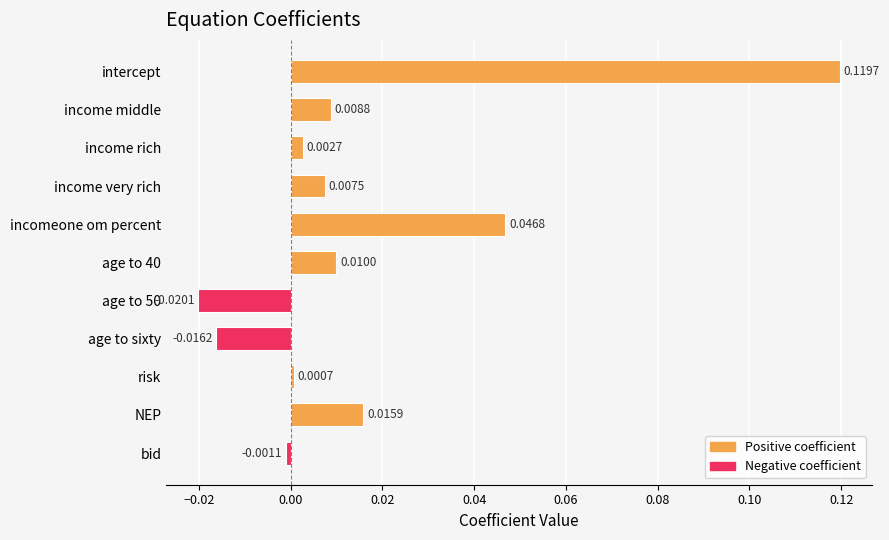

Which category has the highest value across all series?

intercept